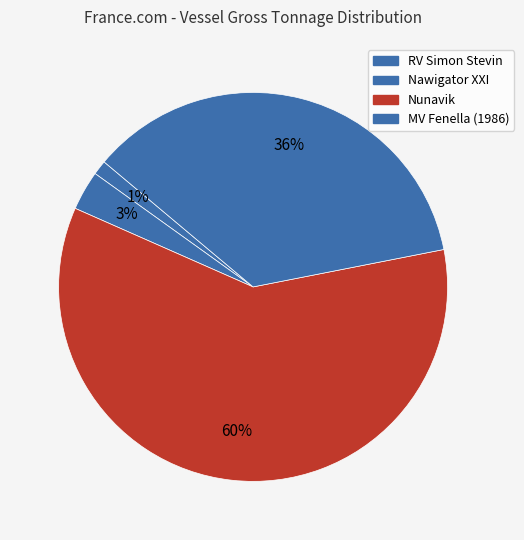

To the nearest percent, what is the combined percentage of Nawigator XXI and MV Fenella (1986)?

39%